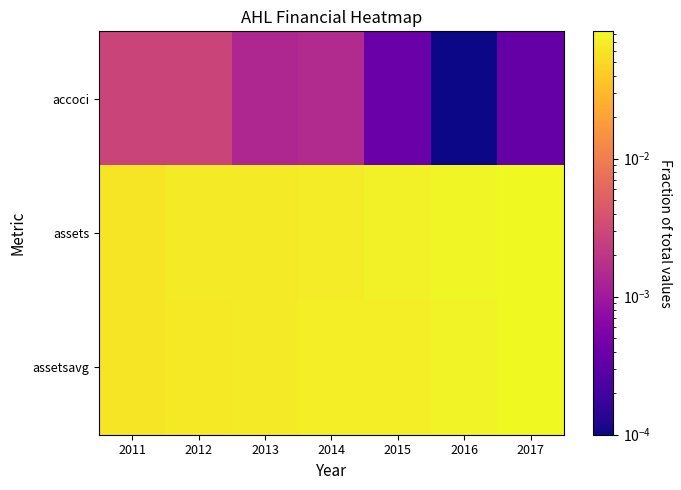

Reading left to right, list all the values displayed in this chart.

accoci: 2011=0.0	2012=0.0	2013=0.0	2014=0.0	2015=0.0	2016=0.0	2017=0.0
assets: 2011=0.1	2012=0.1	2013=0.1	2014=0.1	2015=0.1	2016=0.1	2017=0.1
assetsavg: 2011=0.1	2012=0.1	2013=0.1	2014=0.1	2015=0.1	2016=0.1	2017=0.1